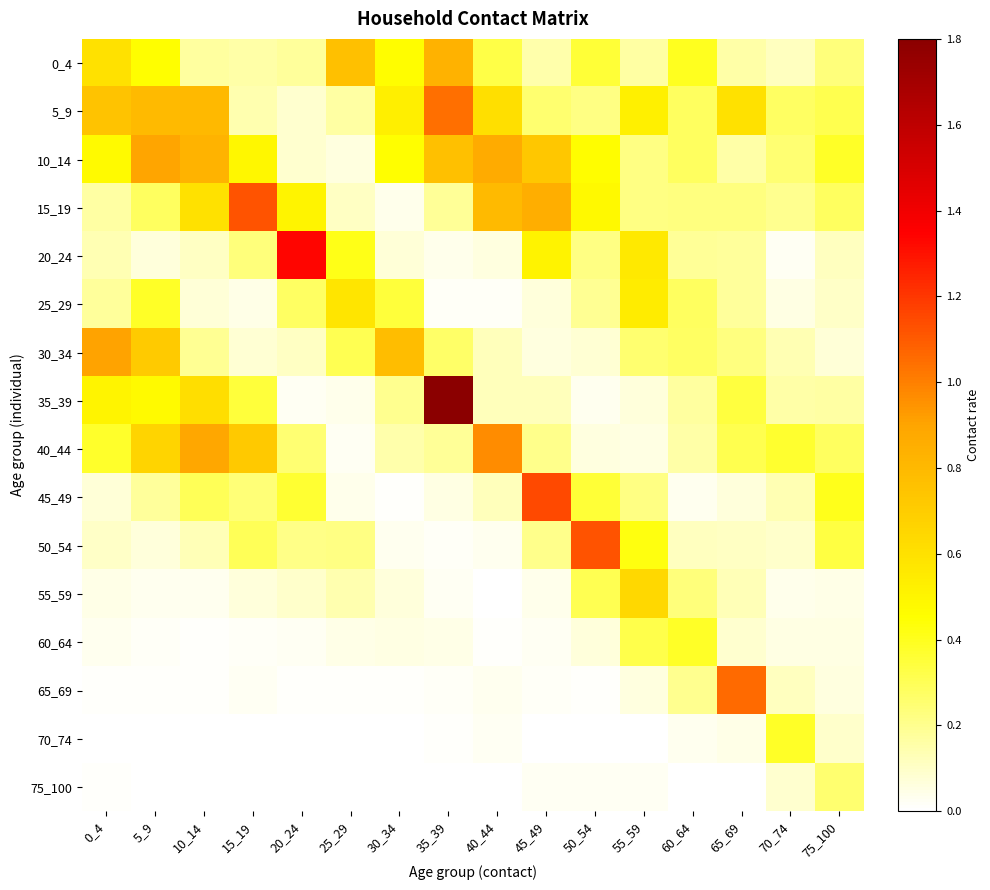

Which has a higher value, 30_34 or 15_19?

30_34